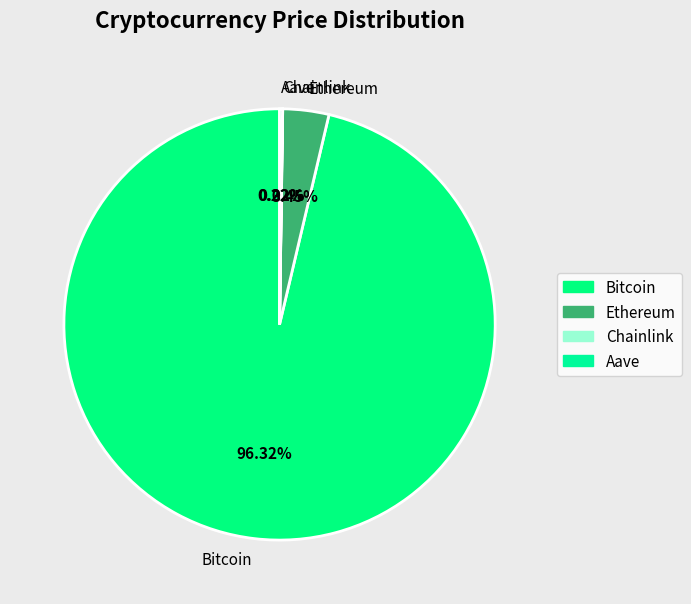

To the nearest percent, what percentage of the pie is Bitcoin?

96%